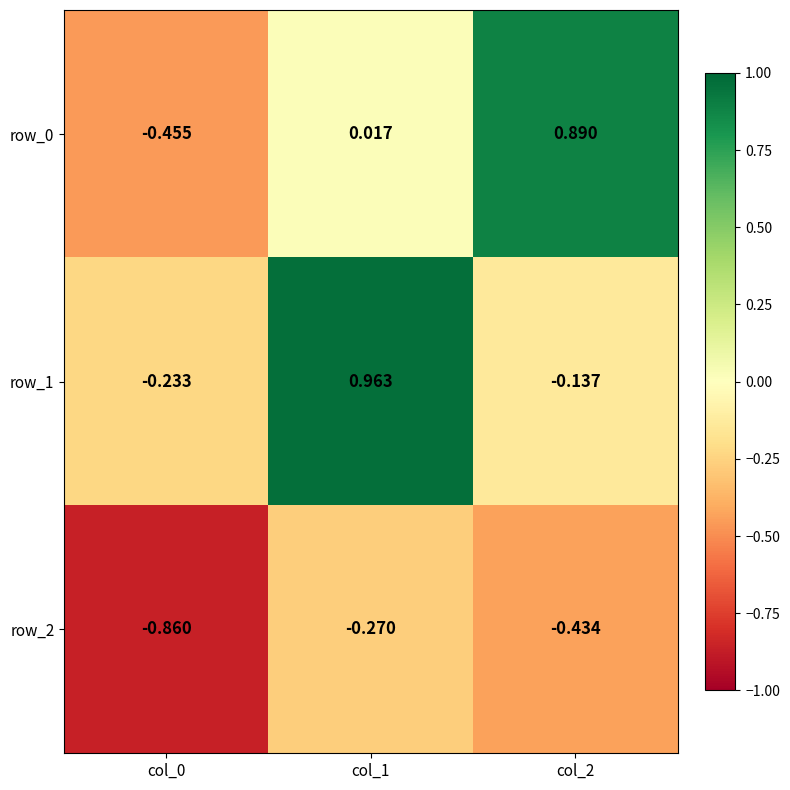

Reading left to right, extract all data points from this chart.

row_0: col_0=-0.5	col_1=0.0	col_2=0.9
row_1: col_0=-0.2	col_1=1.0	col_2=-0.1
row_2: col_0=-0.9	col_1=-0.3	col_2=-0.4